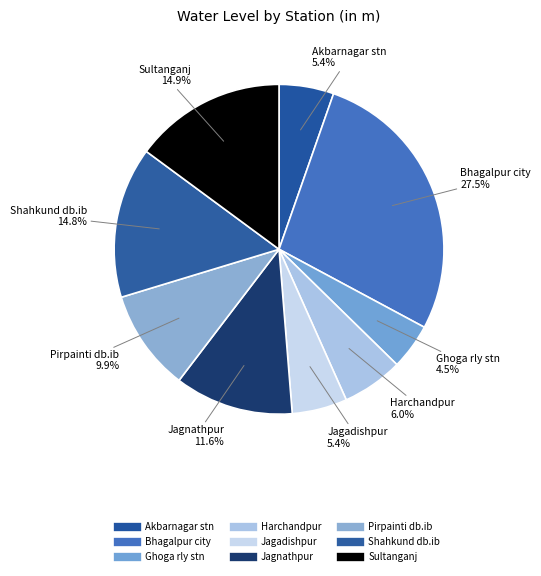

Is the sum of Jagnathpur and Harchandpur greater than half?

No